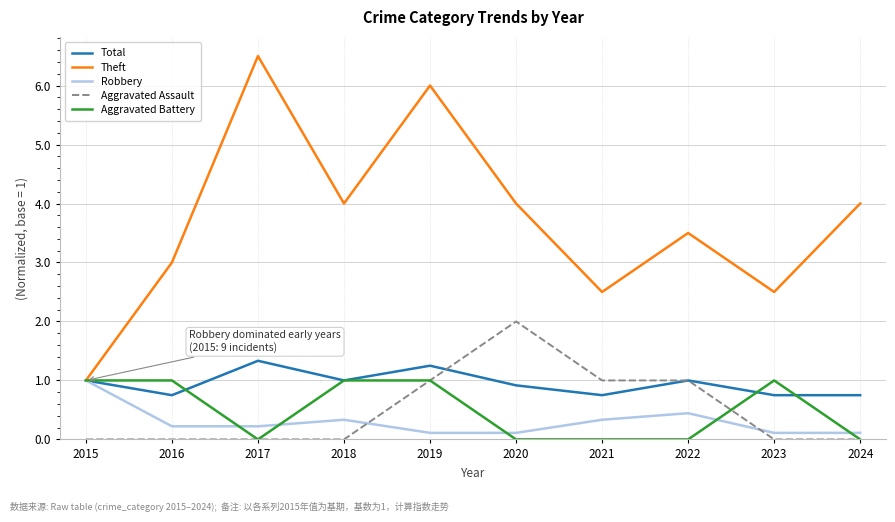

In Total, how many points are higher than both neighbors (excluding endpoints)?

3